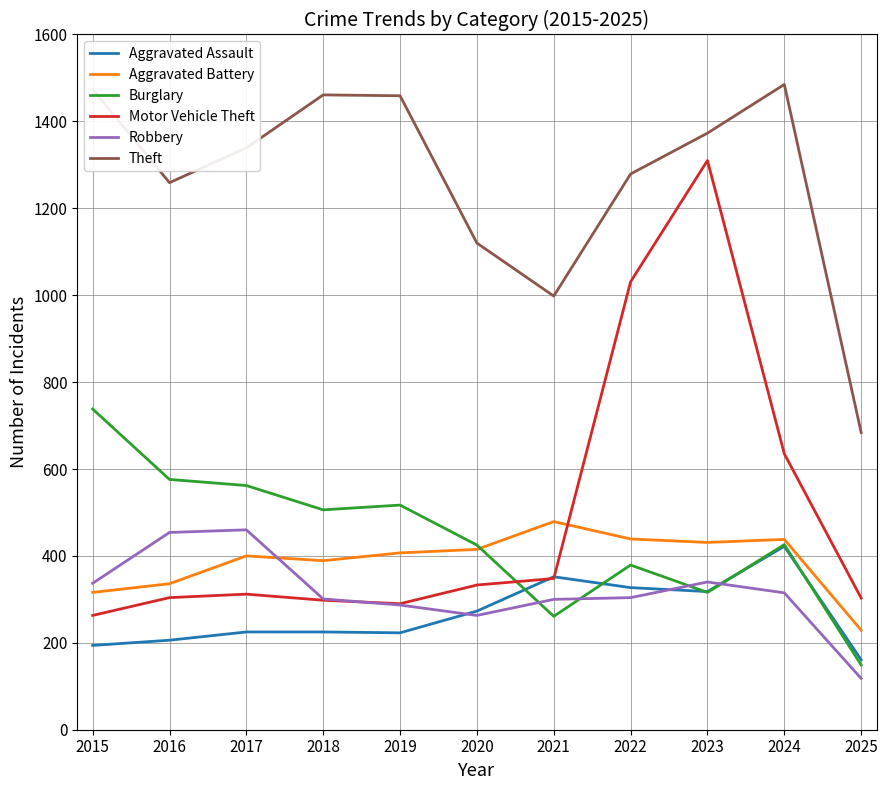

What value does the Aggravated Assault series have at 2021, to the nearest 10?

350